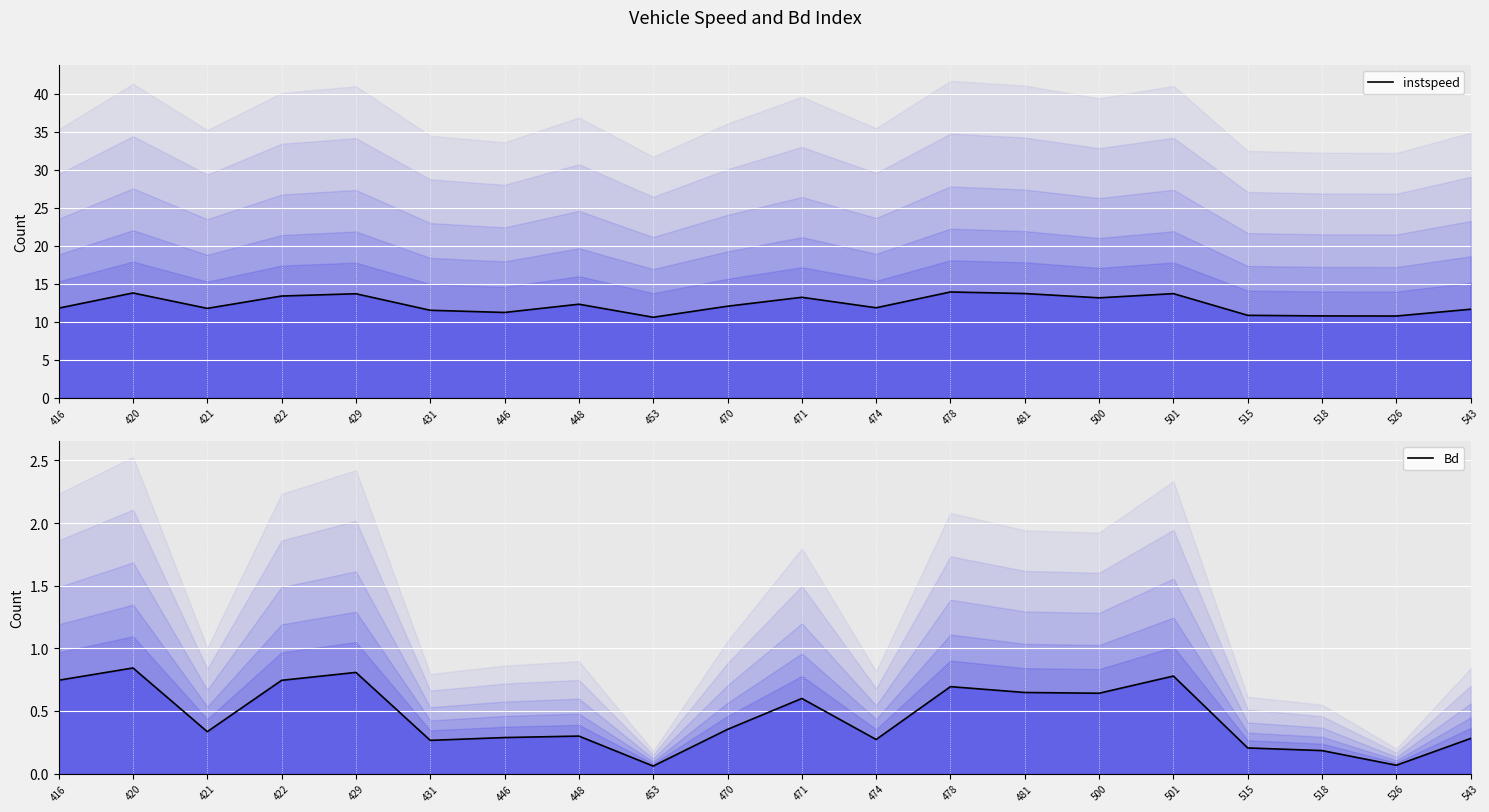

True or false: Bd and instspeed intersect in this chart.

False